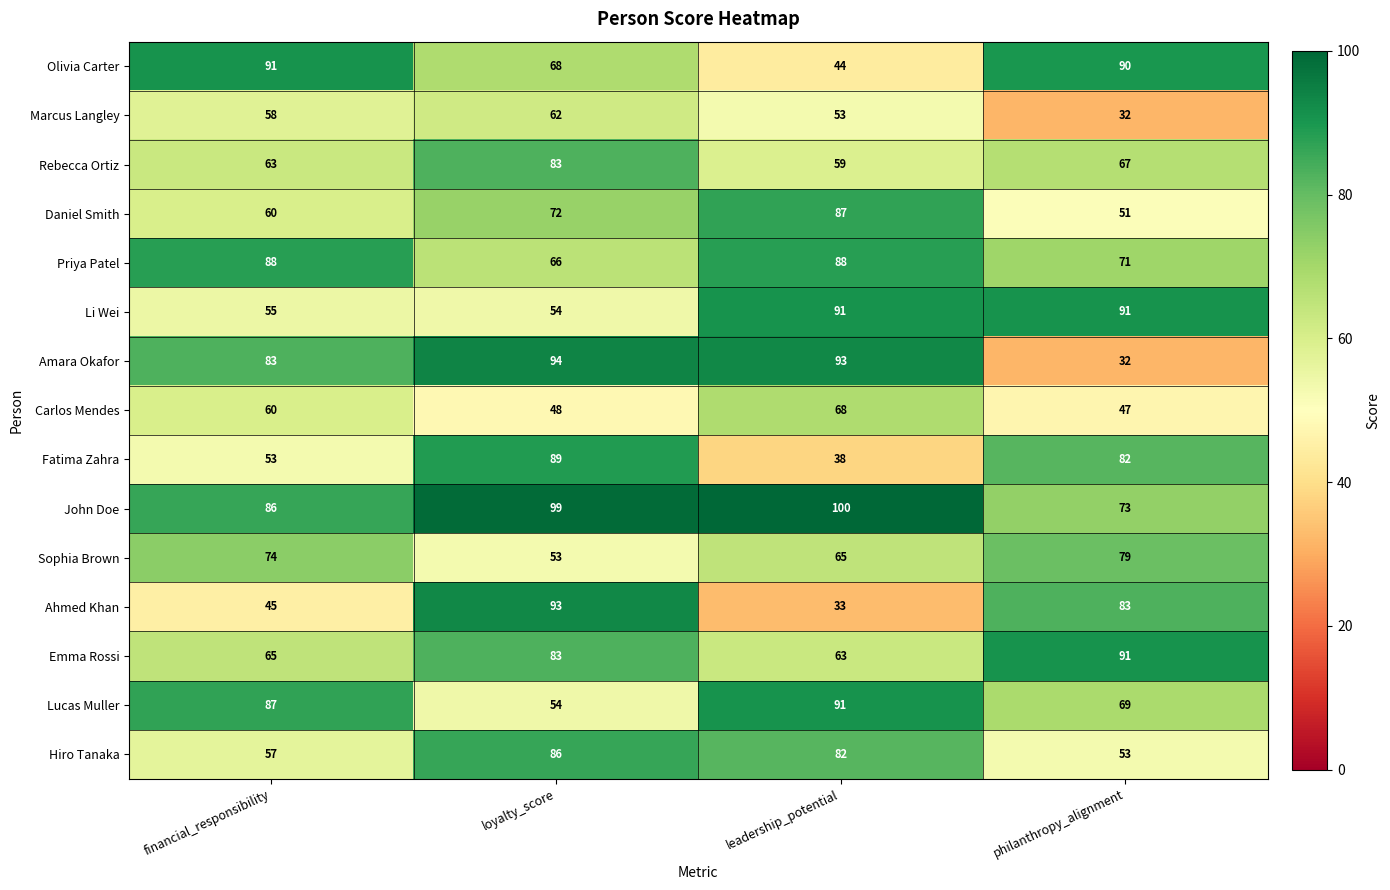

The value of Ahmed Khan at philanthropy_alignment is 83. True or false?

True